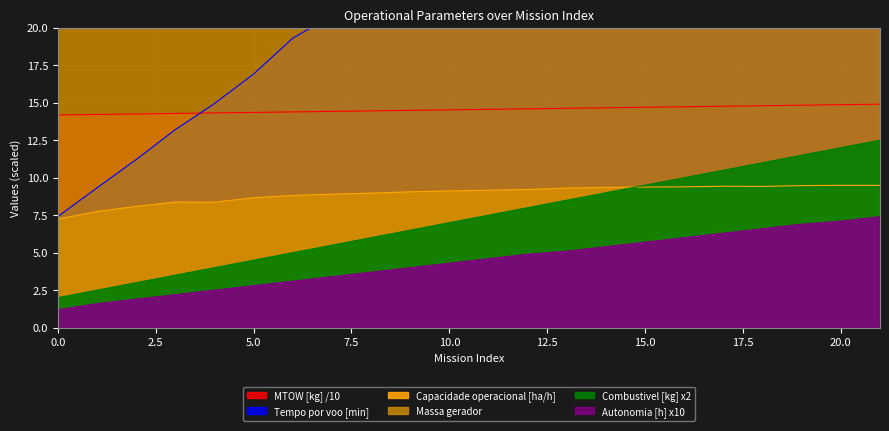

Reading right to left, what are all the values shown in this chart?

Capacidade operacional [ha/h]: 21=9.5	20=9.5	19=9.5	18=9.4	17=9.4	16=9.4	15=9.4	14=9.4	13=9.3	12=9.2	11=9.2	10=9.1	9=9.1	8=9.0	7=8.9	6=8.8	5=8.7	4=8.4	3=8.4	2=8.1	1=7.7	0=7.2
Tempo por voo [min]: 21=48.1	20=48.1	19=48.2	18=44.0	17=44.0	16=40.4	15=37.2	14=37.3	13=34.8	12=30.6	11=28.9	10=27.4	9=24.7	8=22.6	7=20.8	6=19.3	5=16.9	4=14.9	3=13.2	2=11.2	1=9.3	0=7.4
Autonomia Projetada [h]: 21=7.4	20=7.1	19=6.9	18=6.6	17=6.3	16=6.0	15=5.7	14=5.4	13=5.1	12=4.9	11=4.6	10=4.3	9=4.0	8=3.7	7=3.4	6=3.1	5=2.8	4=2.5	3=2.2	2=1.9	1=1.6	0=1.2
MTOW [kg]: 21=14.9	20=14.9	19=14.8	18=14.8	17=14.8	16=14.7	15=14.7	14=14.7	13=14.6	12=14.6	11=14.6	10=14.5	9=14.5	8=14.5	7=14.4	6=14.4	5=14.4	4=14.3	3=14.3	2=14.2	1=14.2	0=14.2
Combustivel [kg]: 21=12.5	20=12.0	19=11.5	18=11.0	17=10.5	16=10.0	15=9.5	14=9.0	13=8.5	12=8.0	11=7.5	10=7.0	9=6.5	8=6.0	7=5.5	6=5.0	5=4.5	4=4.0	3=3.5	2=3.0	1=2.5	0=2.0
Massa gerador: 21=24.9	20=24.9	19=24.8	18=24.7	17=24.6	16=24.5	15=24.4	14=24.3	13=24.2	12=24.1	11=24.0	10=23.9	9=23.8	8=23.7	7=23.6	6=23.5	5=23.4	4=23.3	3=23.2	2=23.2	1=23.1	0=23.0